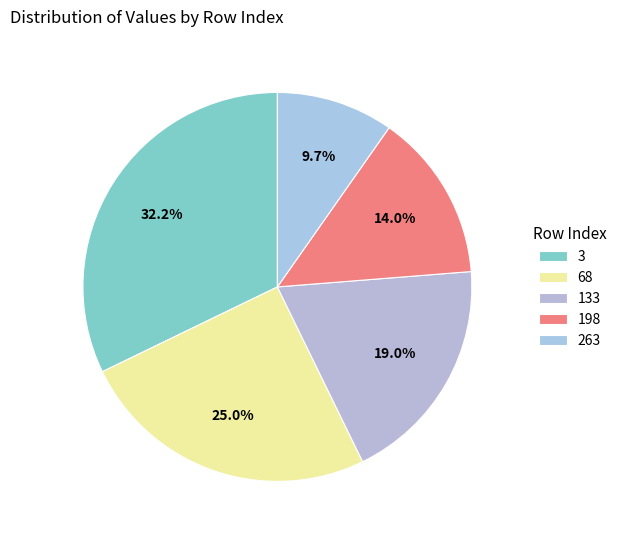

Which slice is the largest?

3